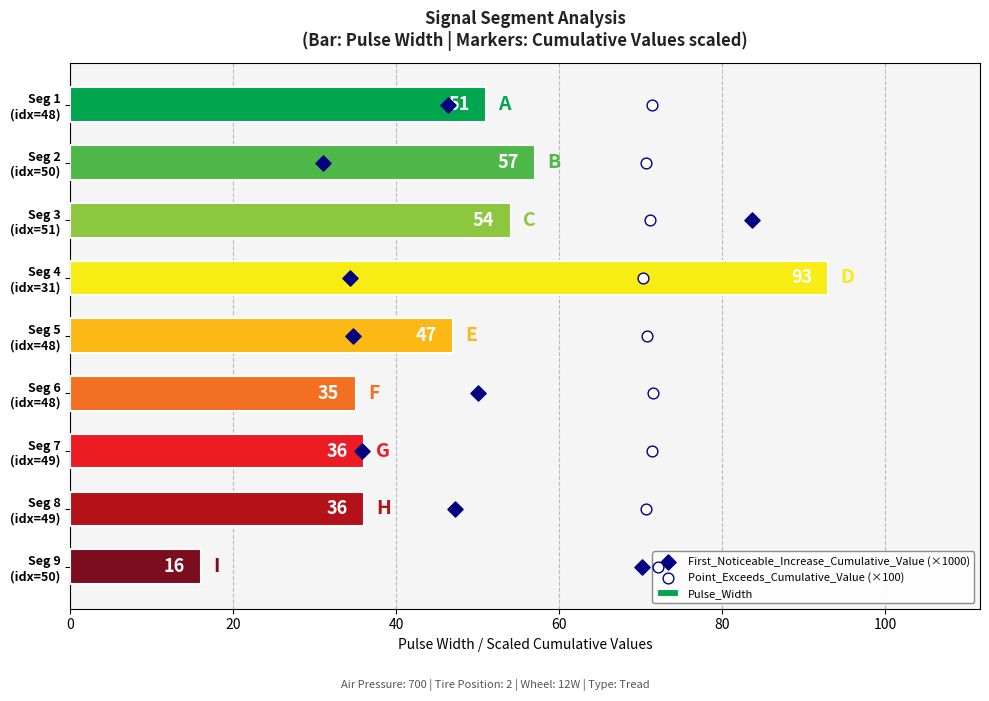

What is the minimum value for Pulse_Width?

16